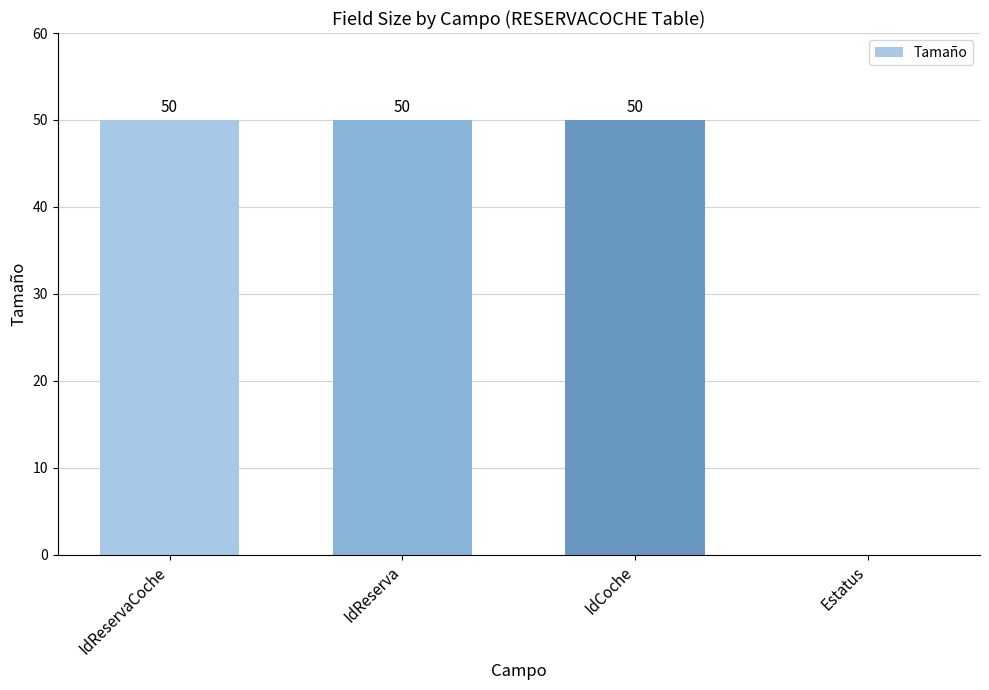

What is the greatest value displayed?

50